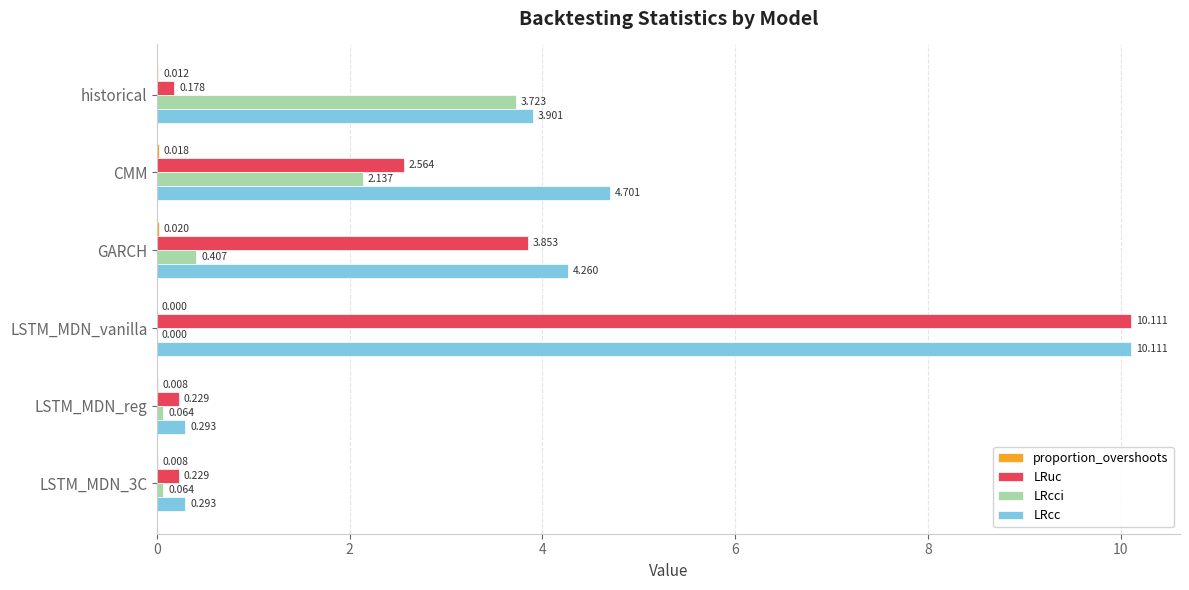

Which series changed the most between CMM and GARCH?

LRcci